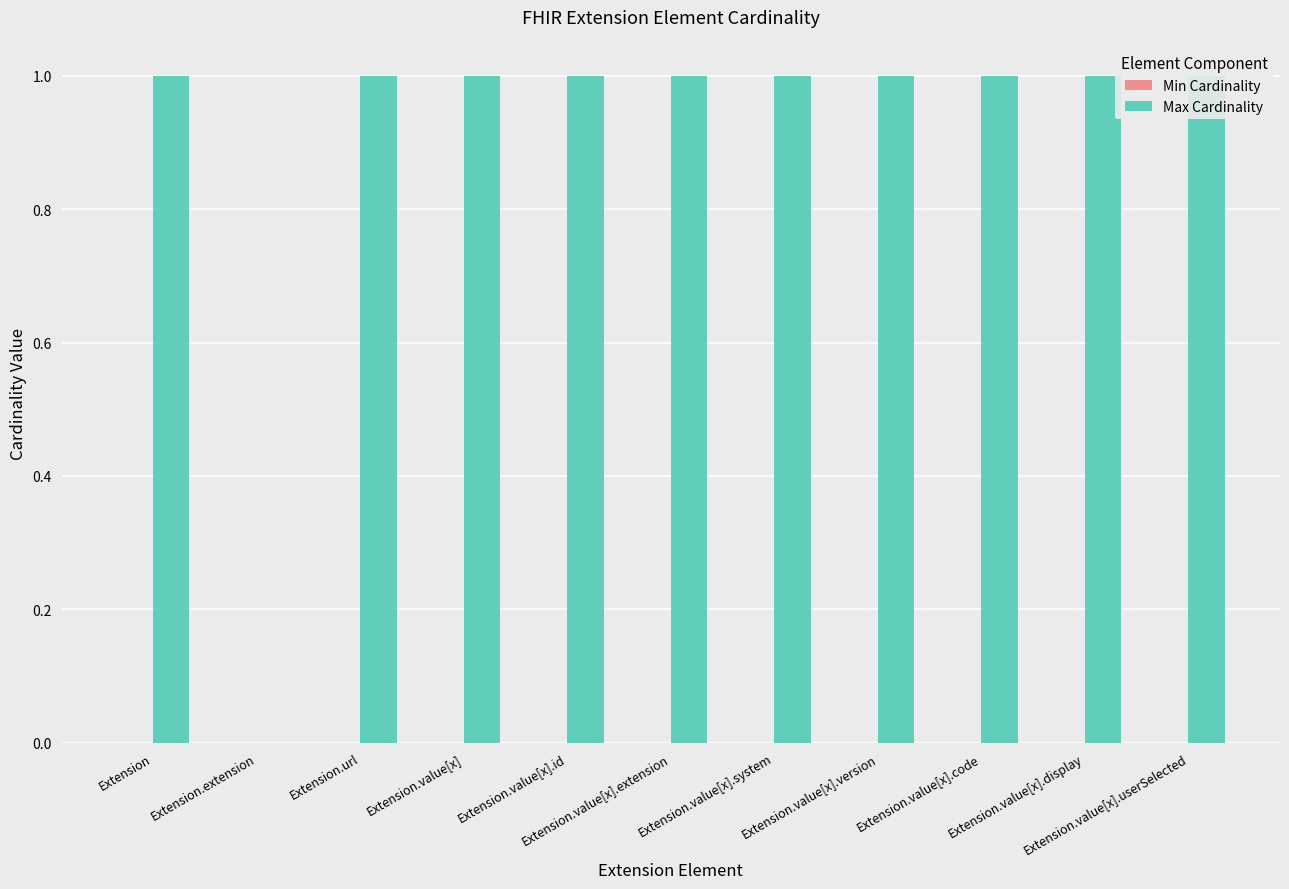

What is the approximate value of Max Cardinality at Extension.value[x].id?

1